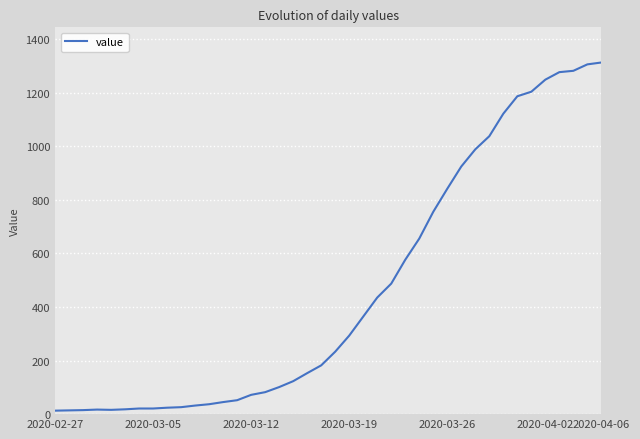

What is the difference between the maximum and minimum values?

1299